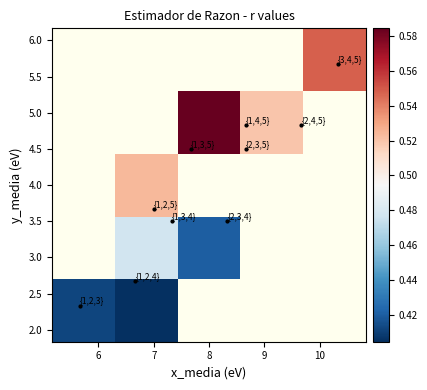

How many data points does each series have?

5